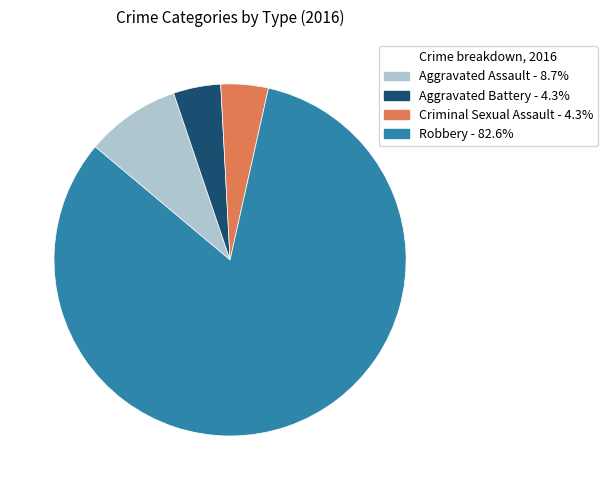

Between Aggravated Battery and Robbery, which is larger?

Robbery